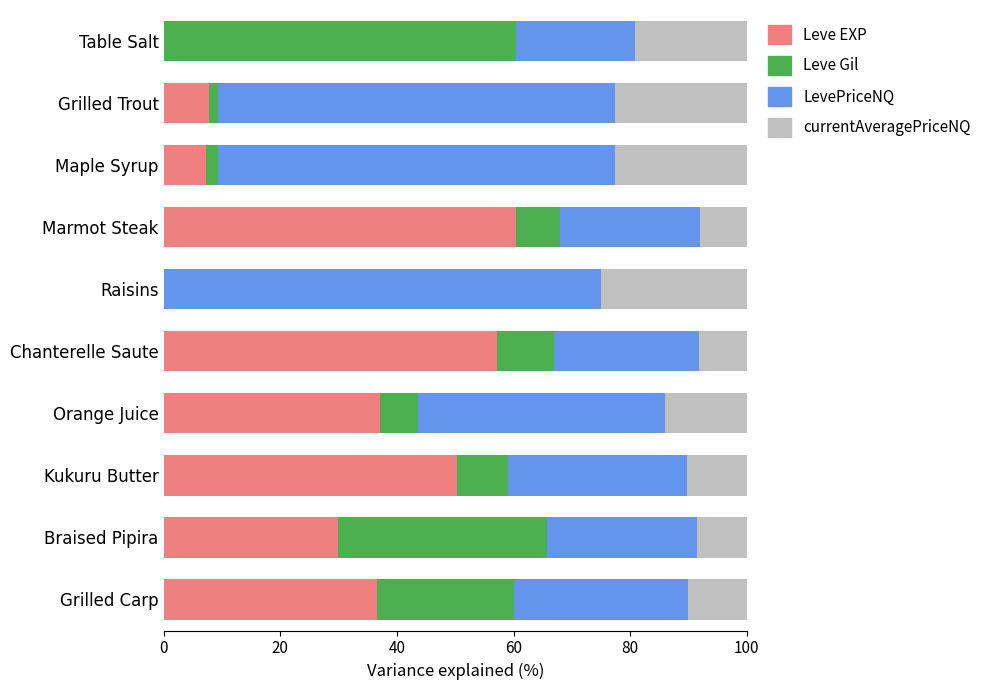

At which label does Leve EXP reach its peak?

Marmot Steak